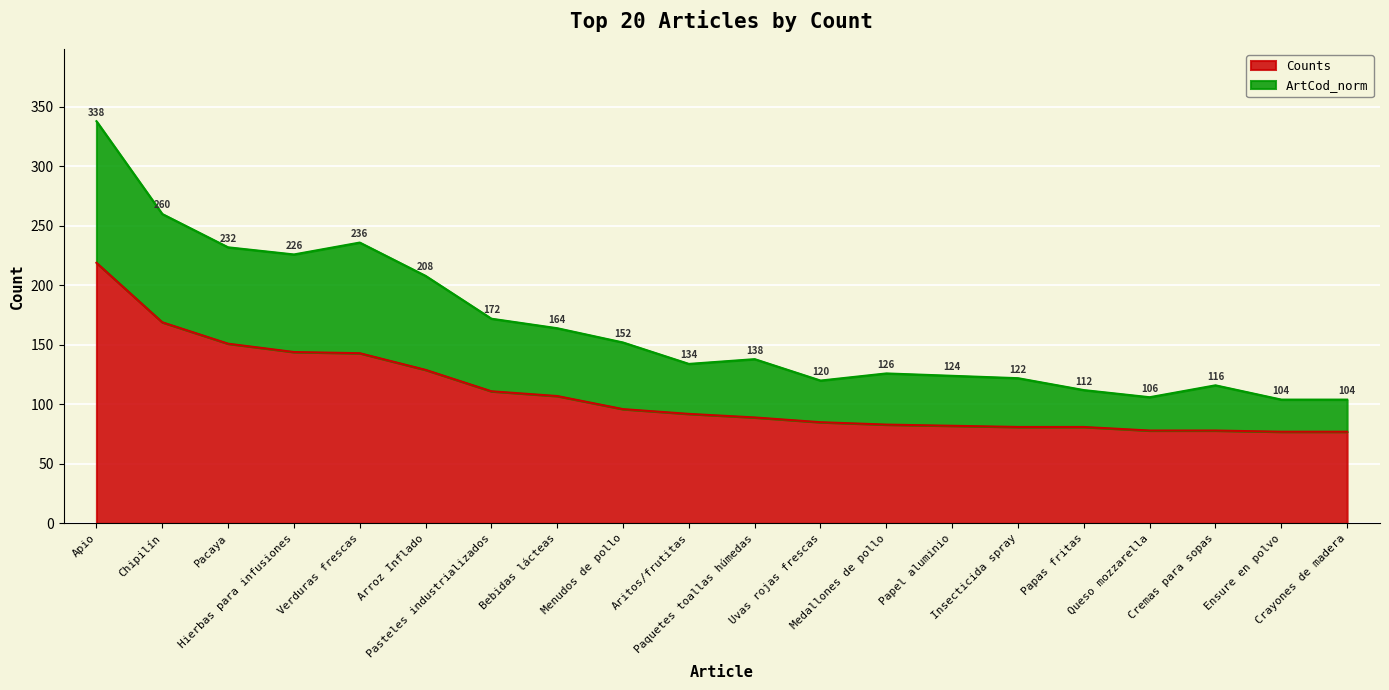

The Counts series shows 82 at Papel aluminio. True or false?

True